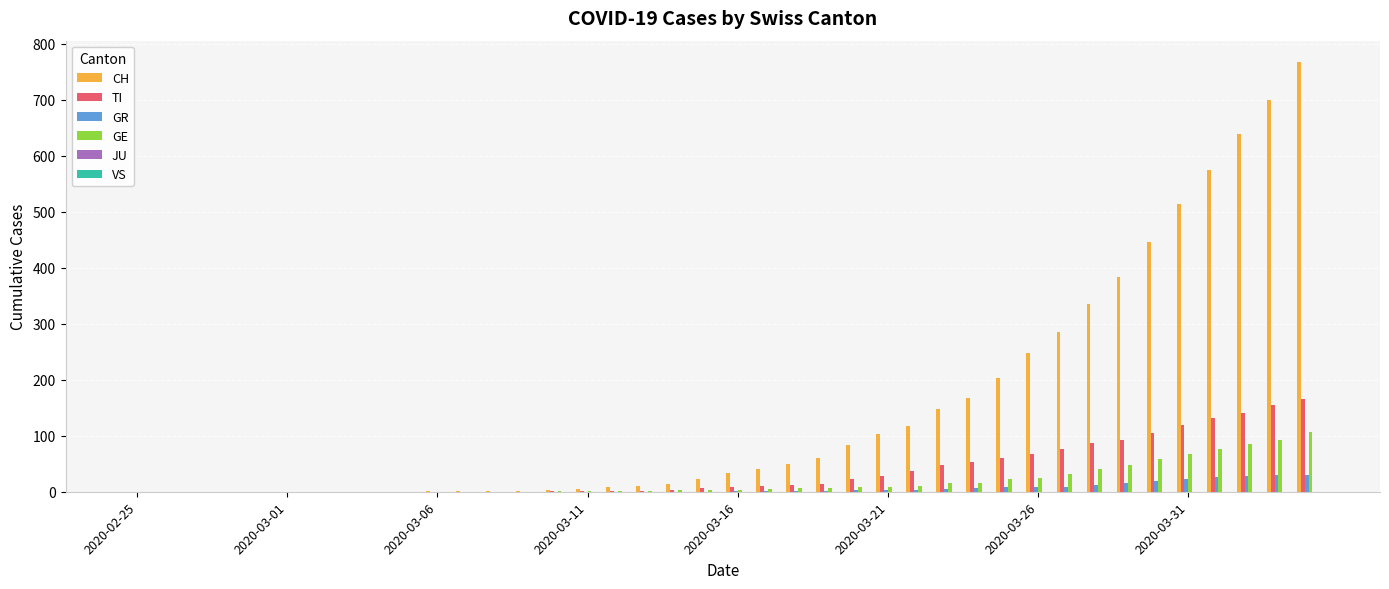

What is the highest value of the GR series?

30